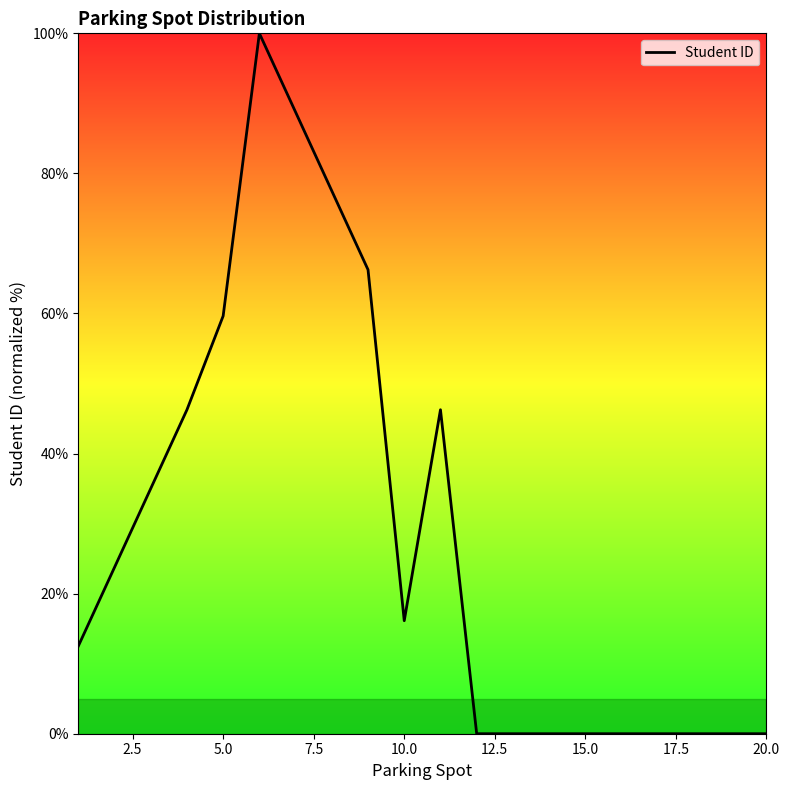

What is the difference between the maximum and minimum values?

100.0